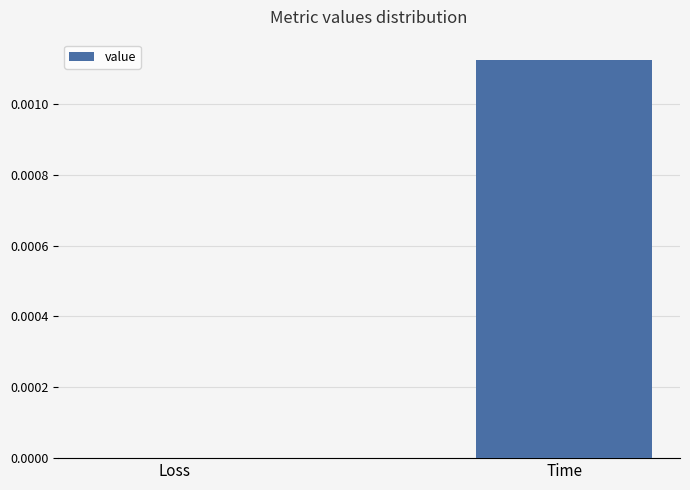

Which has a higher value, Loss or Time?

Time